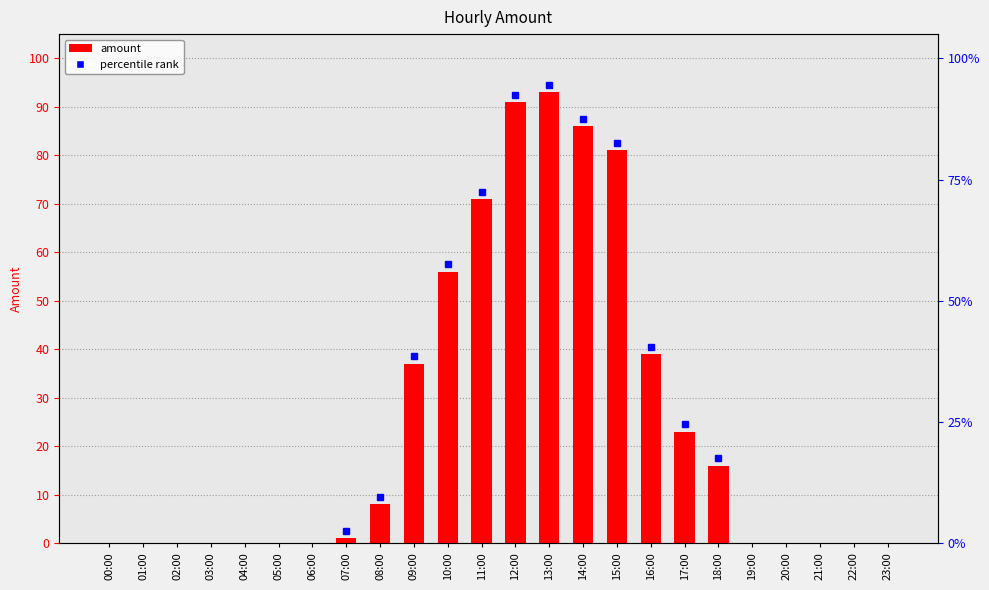

The chart shows a value of 5 at 18:00. True or false?

False